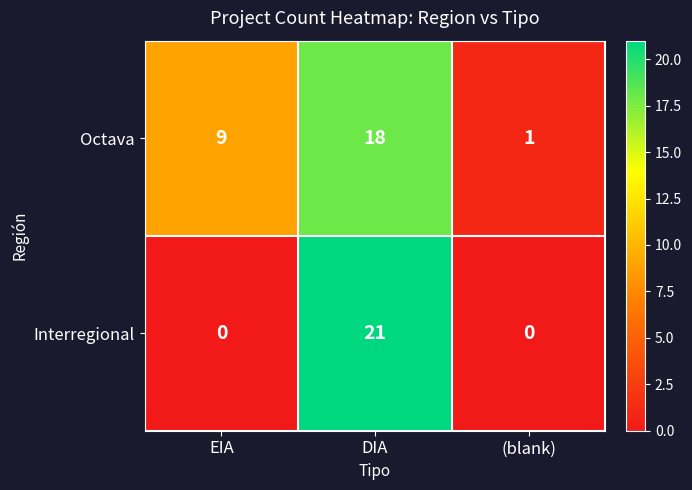

How many data points in Interregional are above 0?

1